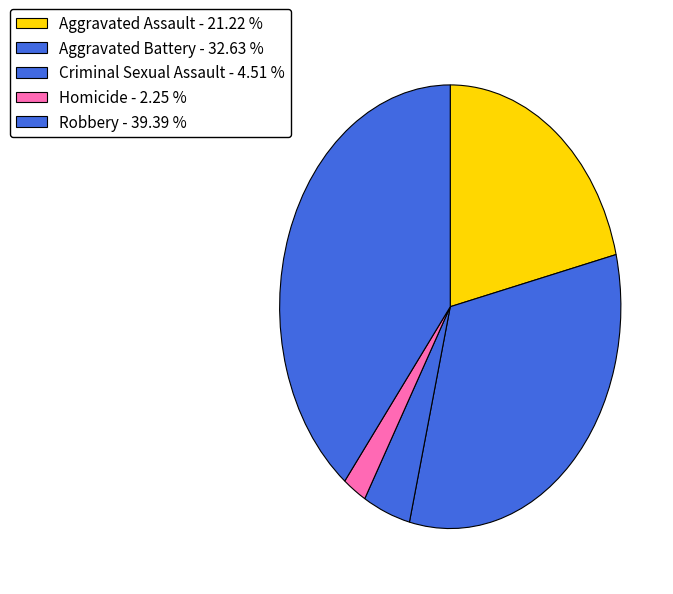

Does any single category account for the majority?

No